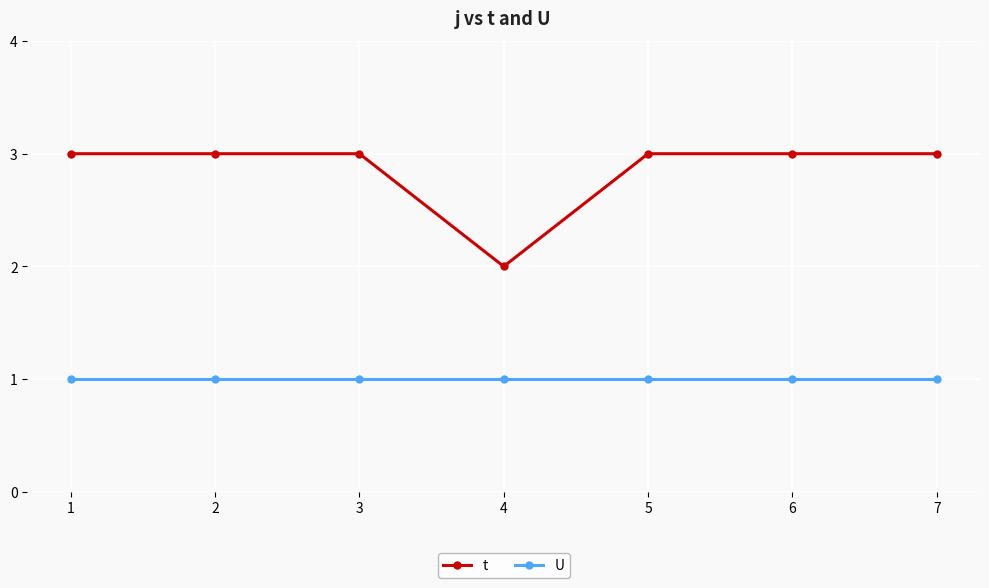

True or false: U and t intersect in this chart.

False